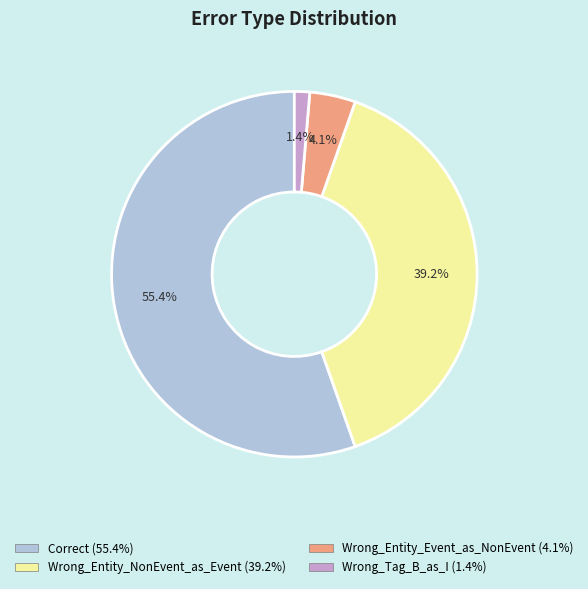

Which slice represents more than half of the pie?

Correct